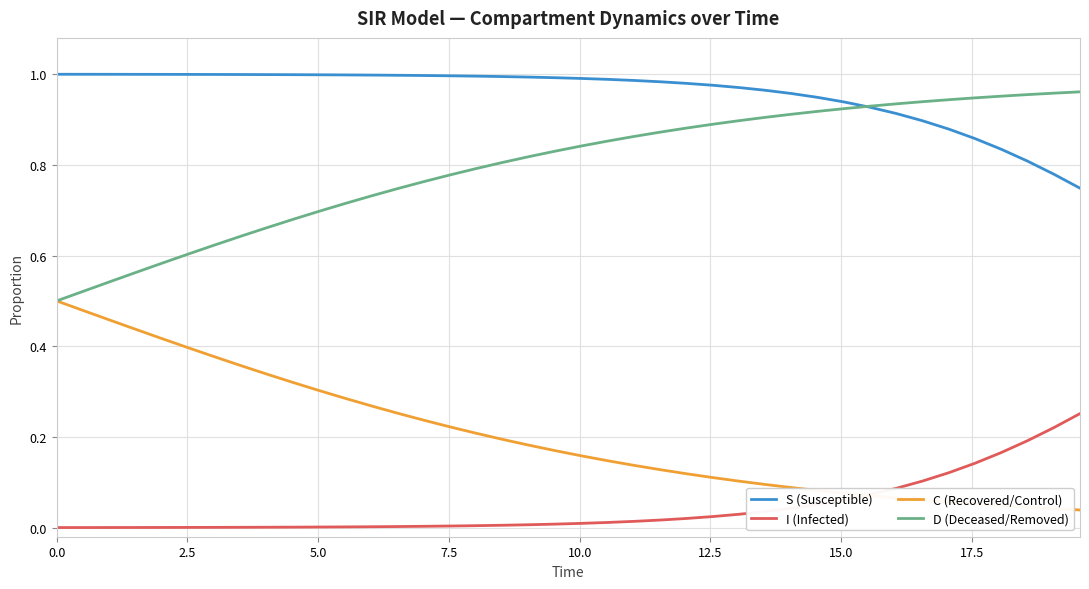

Which series has the largest total across all categories?

S (Susceptible)